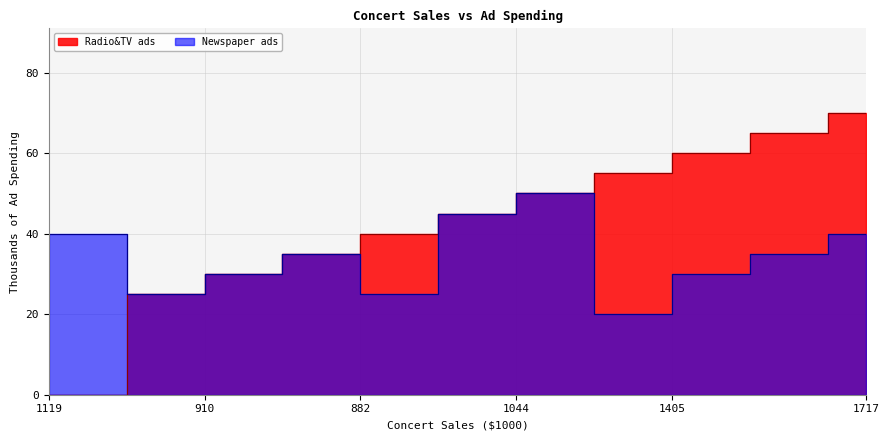

How many lines are shown in the chart?

2